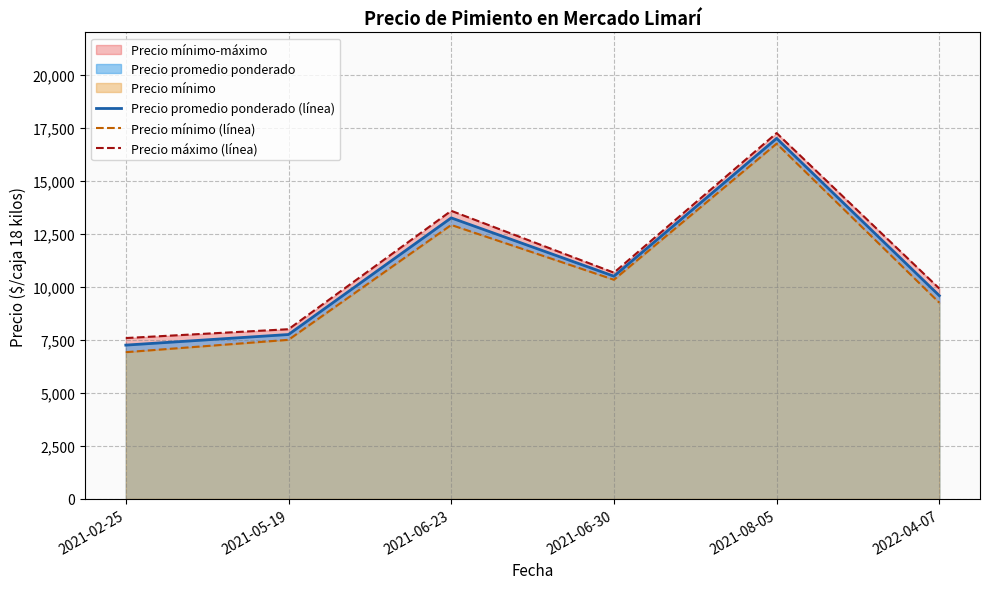

What is the spread (max minus min) of values at 2022-04-07?

667